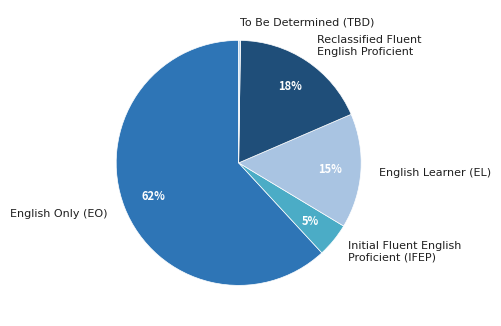

Is the sum of Reclassified Fluent English Proficient and Initial Fluent English Proficient (IFEP) greater than half?

No